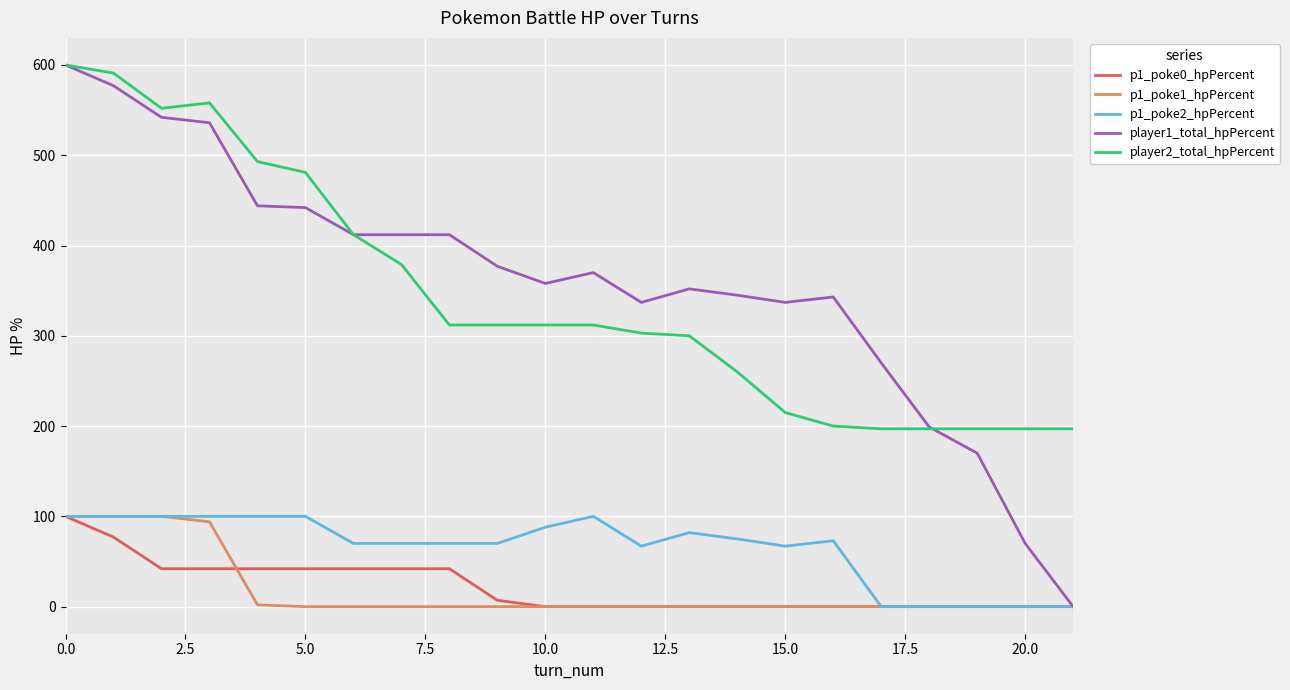

What is the maximum value shown in the chart?

600